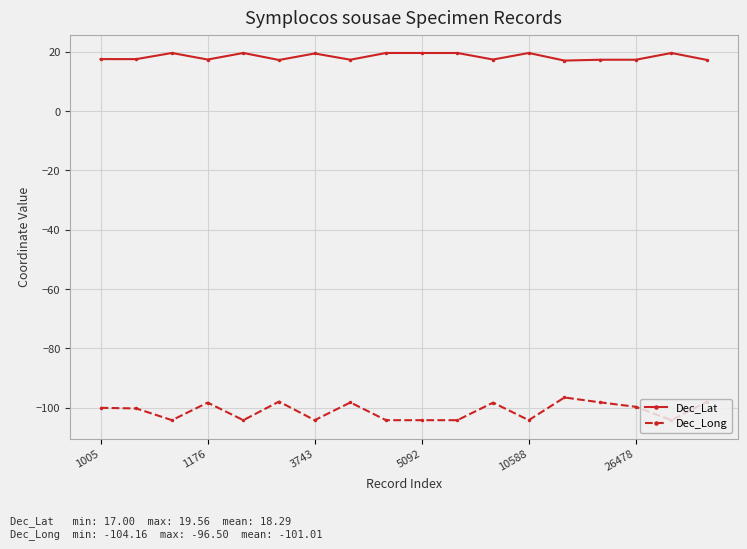

Which series has the largest range (max minus min)?

Dec_Long